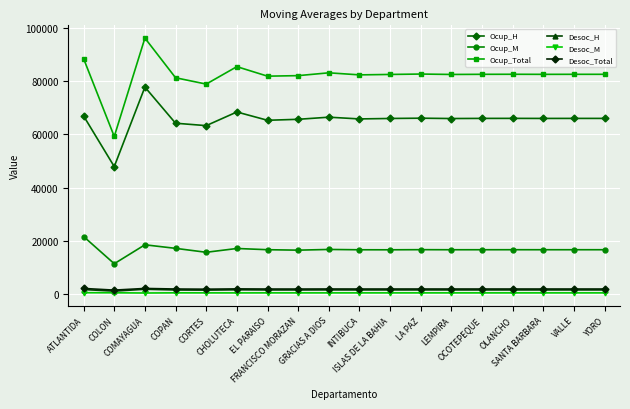

What is the value of the Ocup_H point at the 2nd from the left?

47890.0